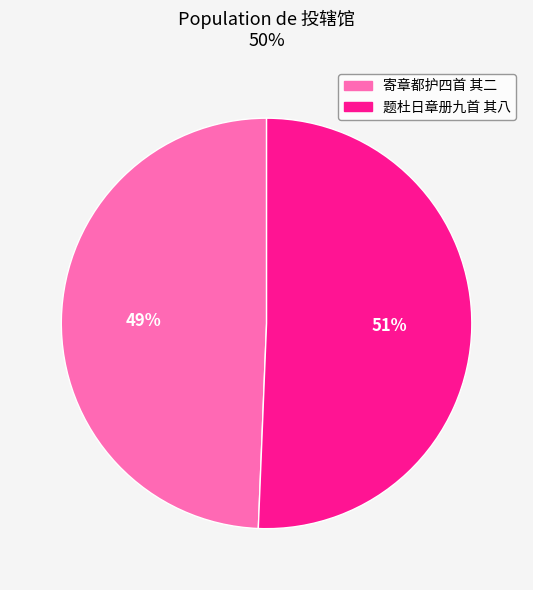

What is the largest slice in the pie chart?

题杜日章册九首 其八 投辖馆